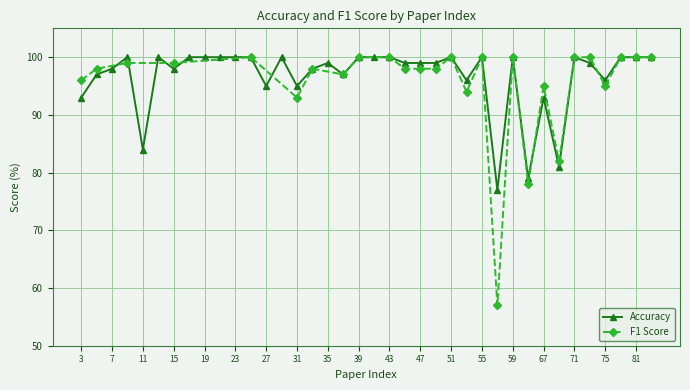

At which label does the data first exceed 99?

9